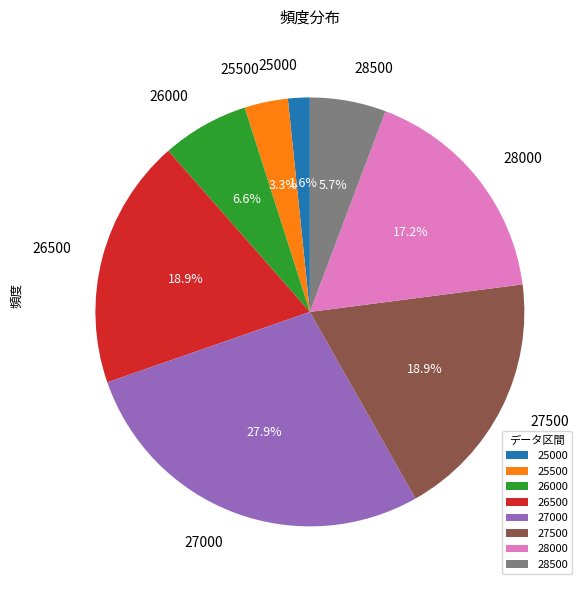

Count the number of slices in the pie.

8